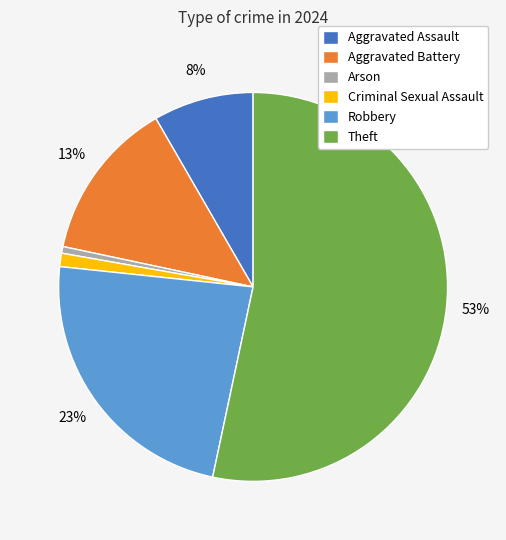

Which category accounts for the majority?

Theft